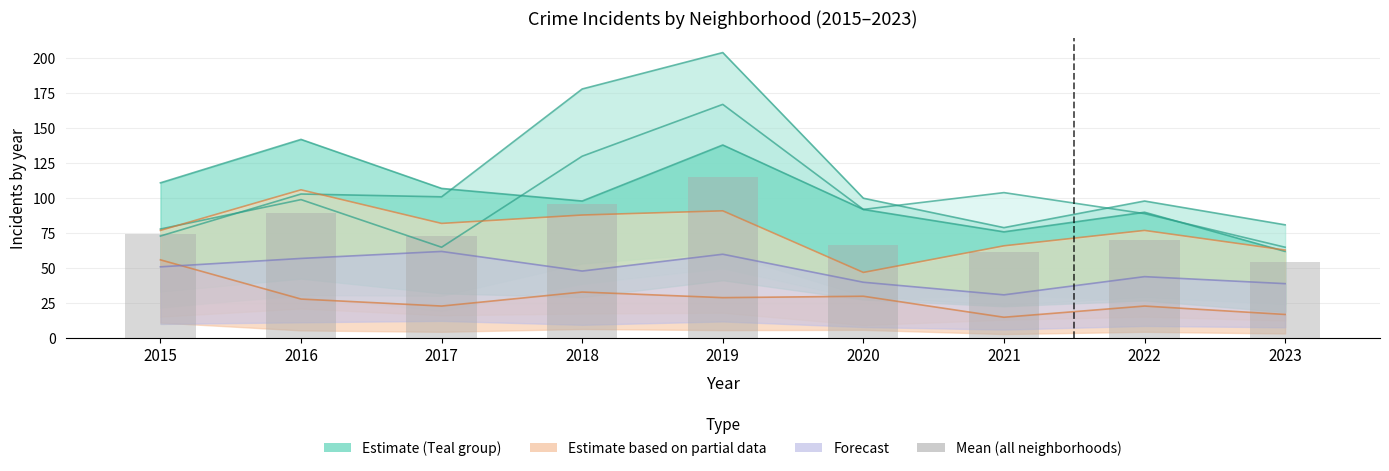

Is it true that the value at 2018 is 128.2?

False